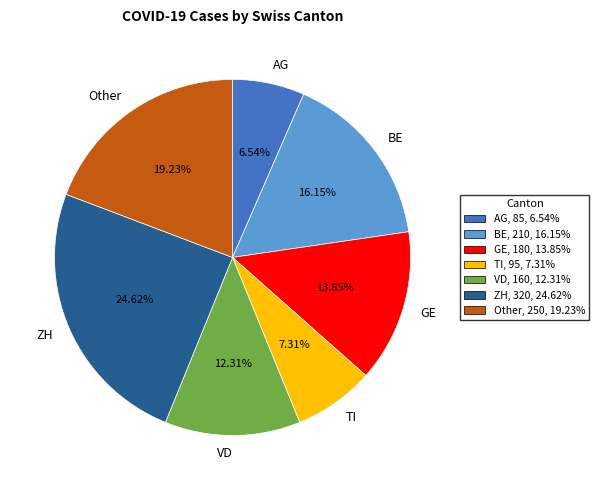

How many segments does this pie chart have?

7